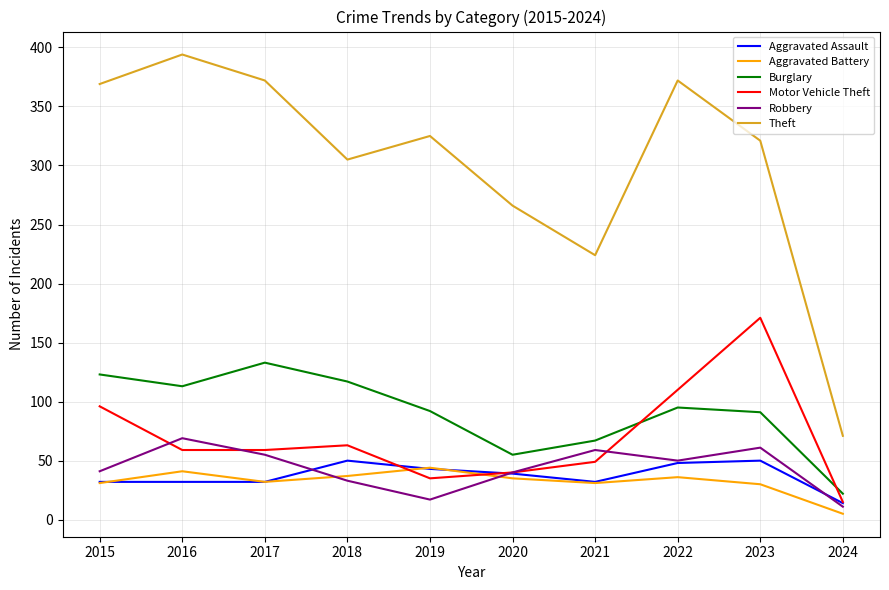

What are all the series names shown in the legend?

Aggravated Assault, Aggravated Battery, Burglary, Motor Vehicle Theft, Robbery, Theft